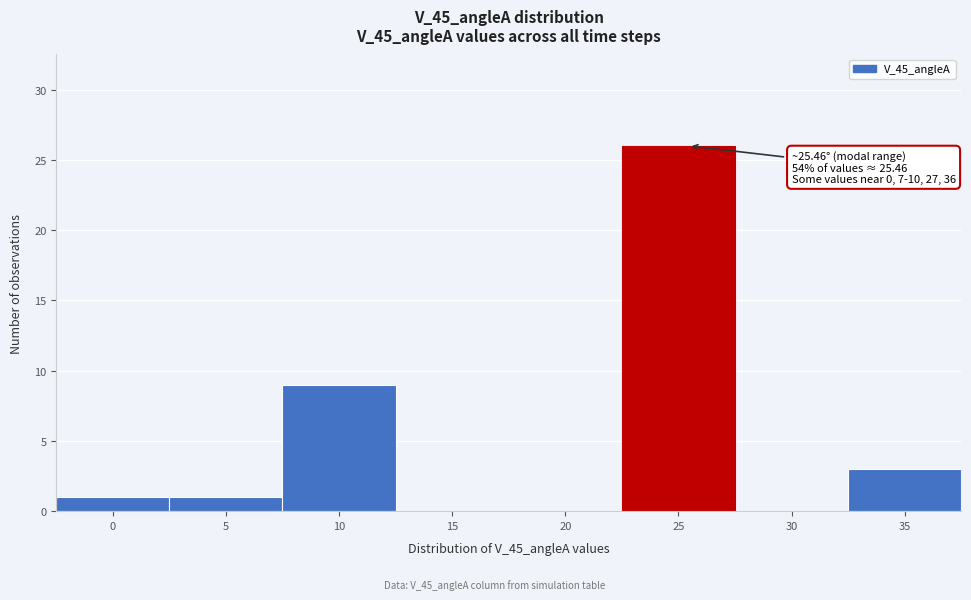

Which range on the x-axis has the tallest bar?

22.5 to 27.5